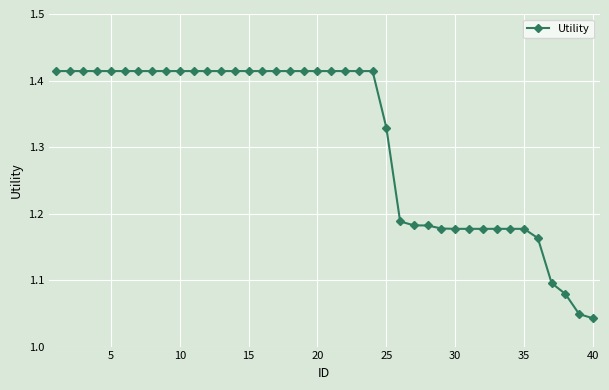

What is the sum of all values?

52.5